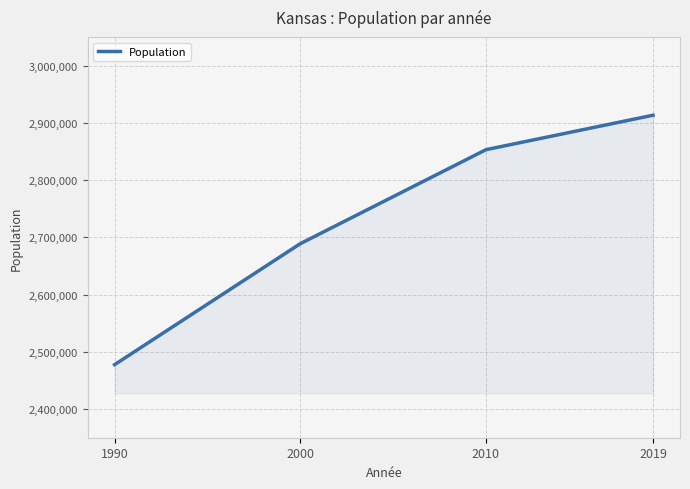

True or false: the data has more than 0 interior local peaks.

False